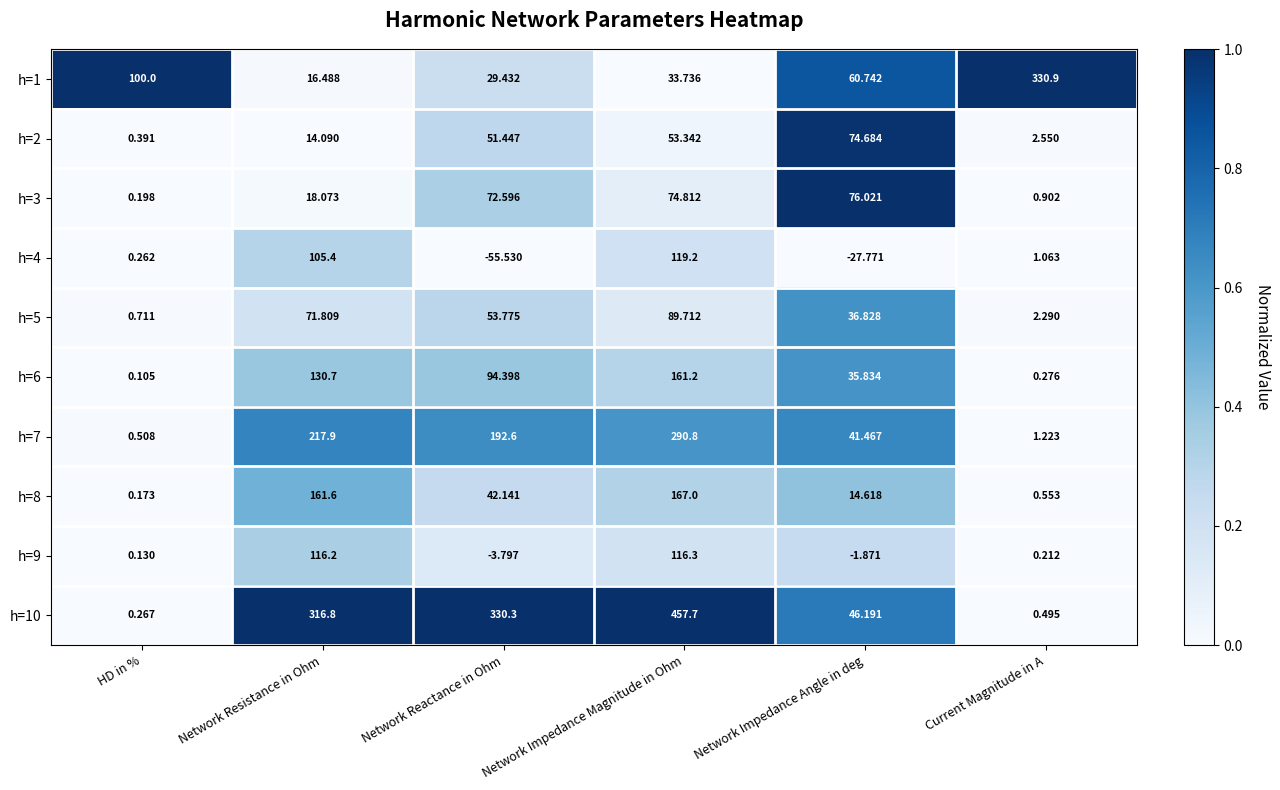

List the labels in order of h=4 value, smallest first.

Network Reactance in Ohm, Network Impedance Angle in deg, HD in %, Current Magnitude in A, Network Resistance in Ohm, Network Impedance Magnitude in Ohm